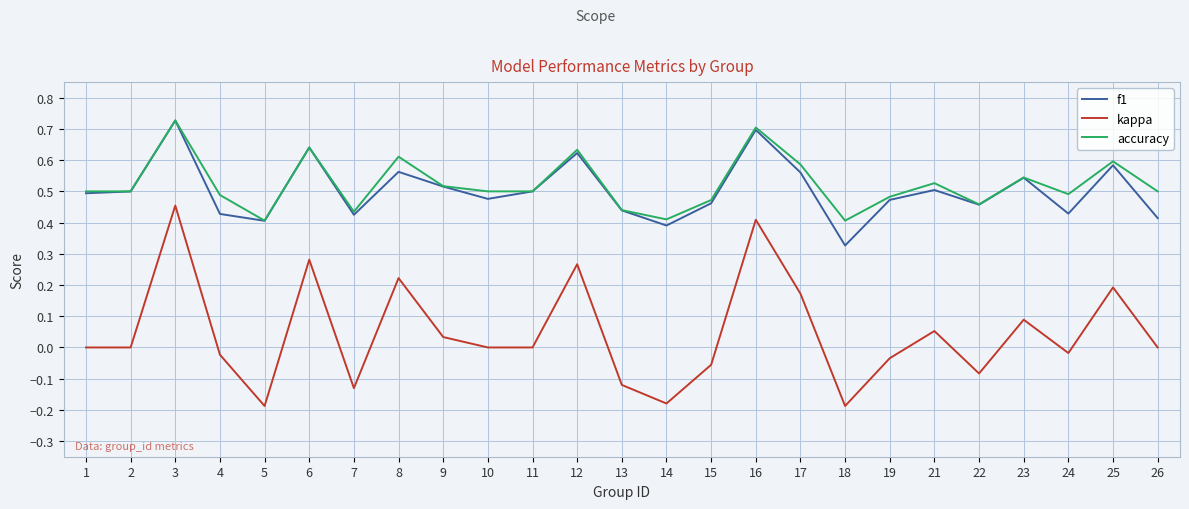

What is the sum of all kappa values?

1.2